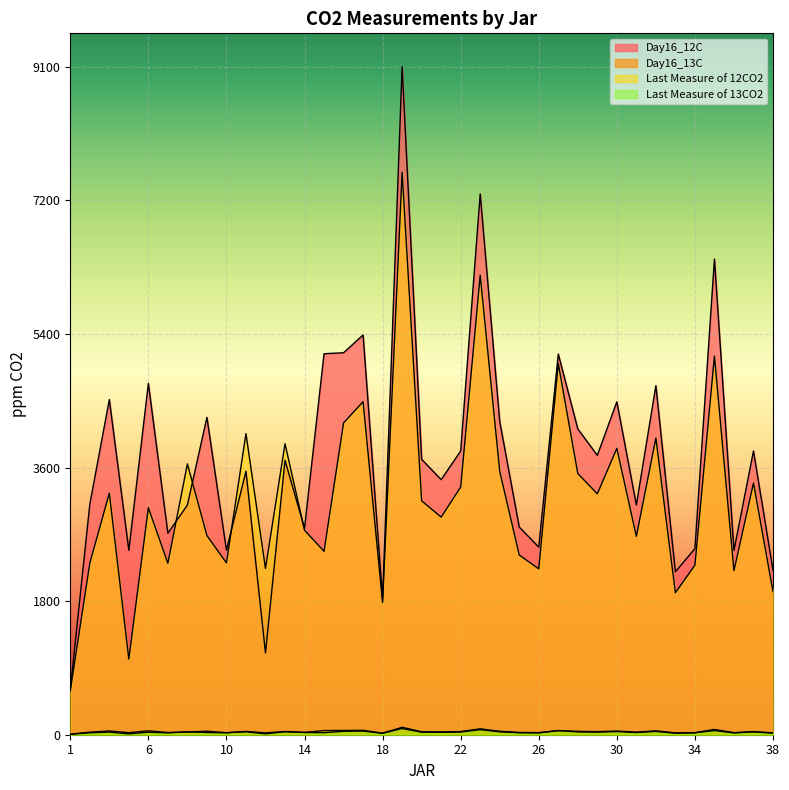

How many interior local valleys does the Day16_13C series have?

12